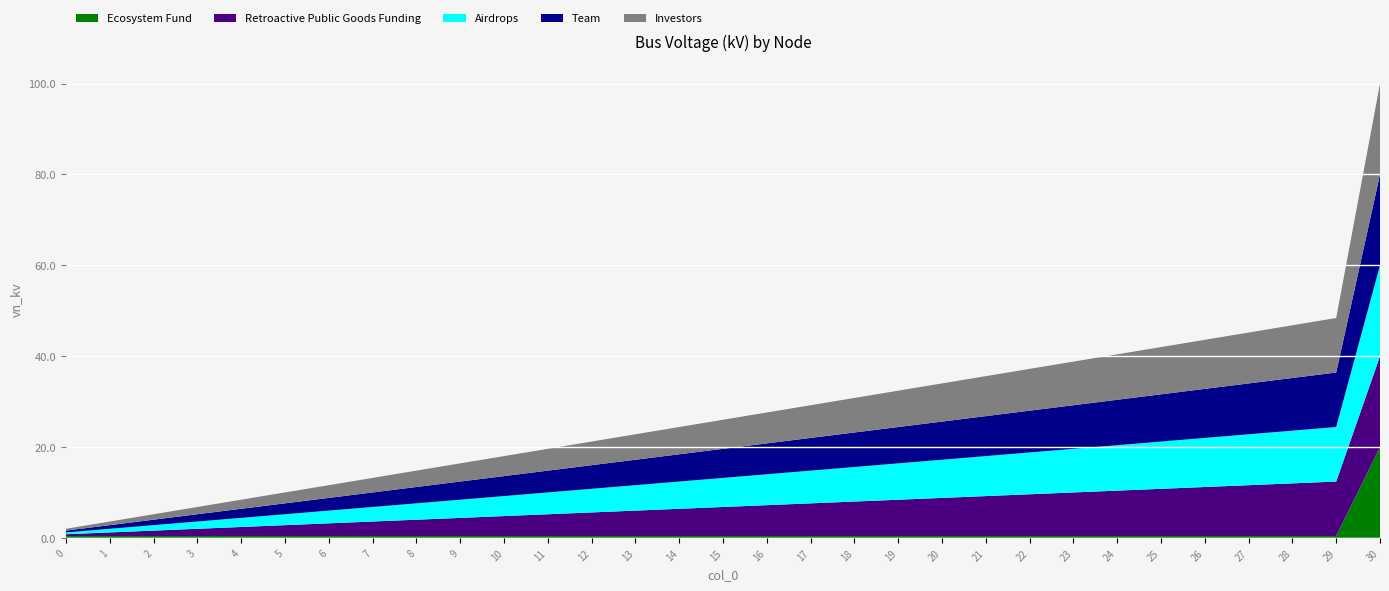

Reading left to right, what are all the values shown in this chart?

Ecosystem Fund: 0=0.4	1=0.4	2=0.4	3=0.4	4=0.4	5=0.4	6=0.4	7=0.4	8=0.4	9=0.4	10=0.4	11=0.4	12=0.4	13=0.4	14=0.4	15=0.4	16=0.4	17=0.4	18=0.4	19=0.4	20=0.4	21=0.4	22=0.4	23=0.4	24=0.4	25=0.4	26=0.4	27=0.4	28=0.4	29=0.4	30=20.0
Retroactive Public Goods Funding: 0=0.4	1=0.8	2=1.2	3=1.6	4=2.0	5=2.4	6=2.8	7=3.2	8=3.6	9=4.0	10=4.4	11=4.8	12=5.2	13=5.6	14=6.0	15=6.4	16=6.8	17=7.2	18=7.6	19=8.0	20=8.4	21=8.8	22=9.2	23=9.6	24=10.0	25=10.4	26=10.8	27=11.2	28=11.6	29=12.0	30=20.0
Airdrops: 0=0.4	1=0.8	2=1.2	3=1.6	4=2.0	5=2.4	6=2.8	7=3.2	8=3.6	9=4.0	10=4.4	11=4.8	12=5.2	13=5.6	14=6.0	15=6.4	16=6.8	17=7.2	18=7.6	19=8.0	20=8.4	21=8.8	22=9.2	23=9.6	24=10.0	25=10.4	26=10.8	27=11.2	28=11.6	29=12.0	30=20.0
Team: 0=0.4	1=0.8	2=1.2	3=1.6	4=2.0	5=2.4	6=2.8	7=3.2	8=3.6	9=4.0	10=4.4	11=4.8	12=5.2	13=5.6	14=6.0	15=6.4	16=6.8	17=7.2	18=7.6	19=8.0	20=8.4	21=8.8	22=9.2	23=9.6	24=10.0	25=10.4	26=10.8	27=11.2	28=11.6	29=12.0	30=20.0
Investors: 0=0.4	1=0.8	2=1.2	3=1.6	4=2.0	5=2.4	6=2.8	7=3.2	8=3.6	9=4.0	10=4.4	11=4.8	12=5.2	13=5.6	14=6.0	15=6.4	16=6.8	17=7.2	18=7.6	19=8.0	20=8.4	21=8.8	22=9.2	23=9.6	24=10.0	25=10.4	26=10.8	27=11.2	28=11.6	29=12.0	30=20.0